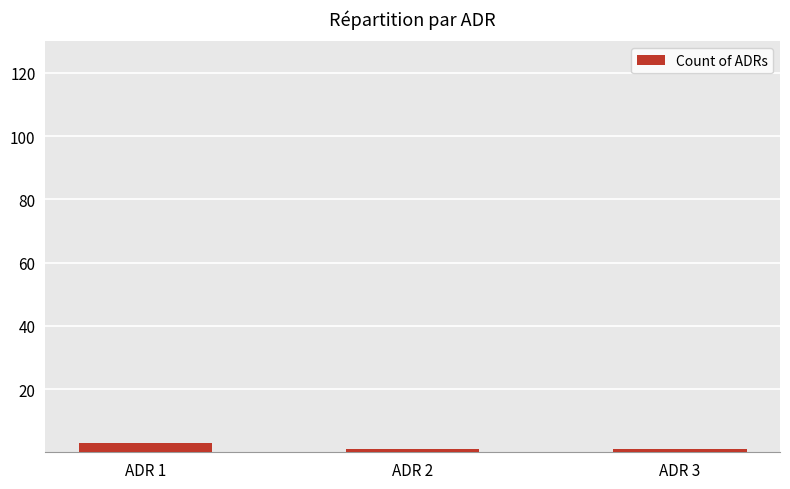

What is the greatest value displayed?

3